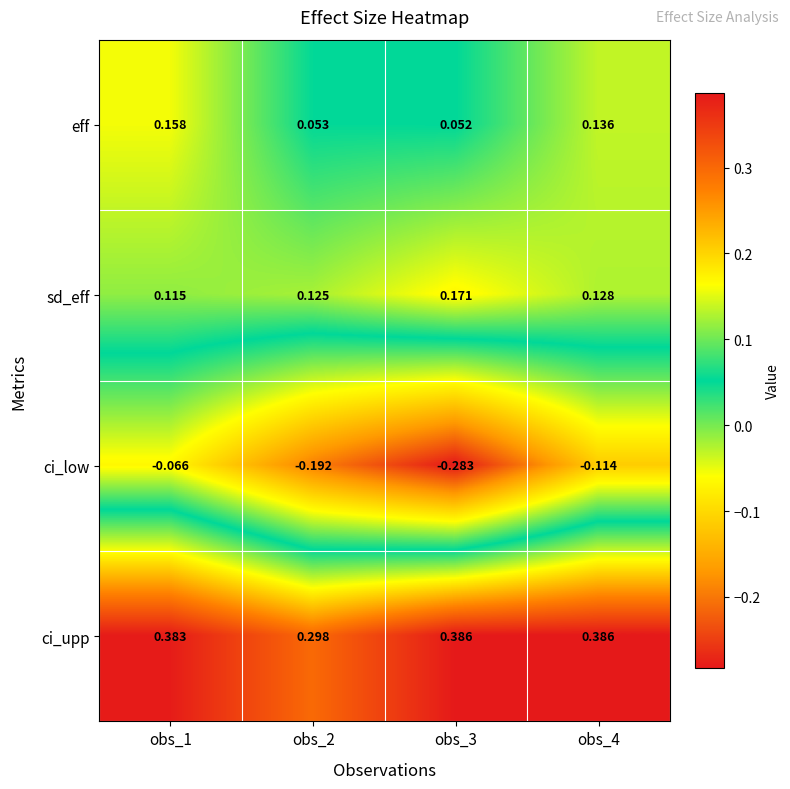

Which series has the widest spread of values?

ci_low